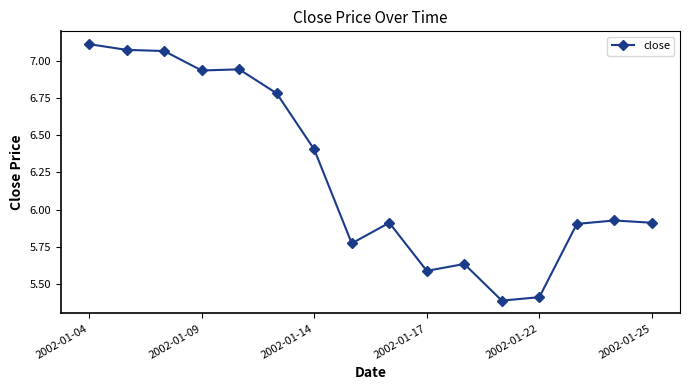

True or false: there are more than 1 points higher than both neighbors.

True